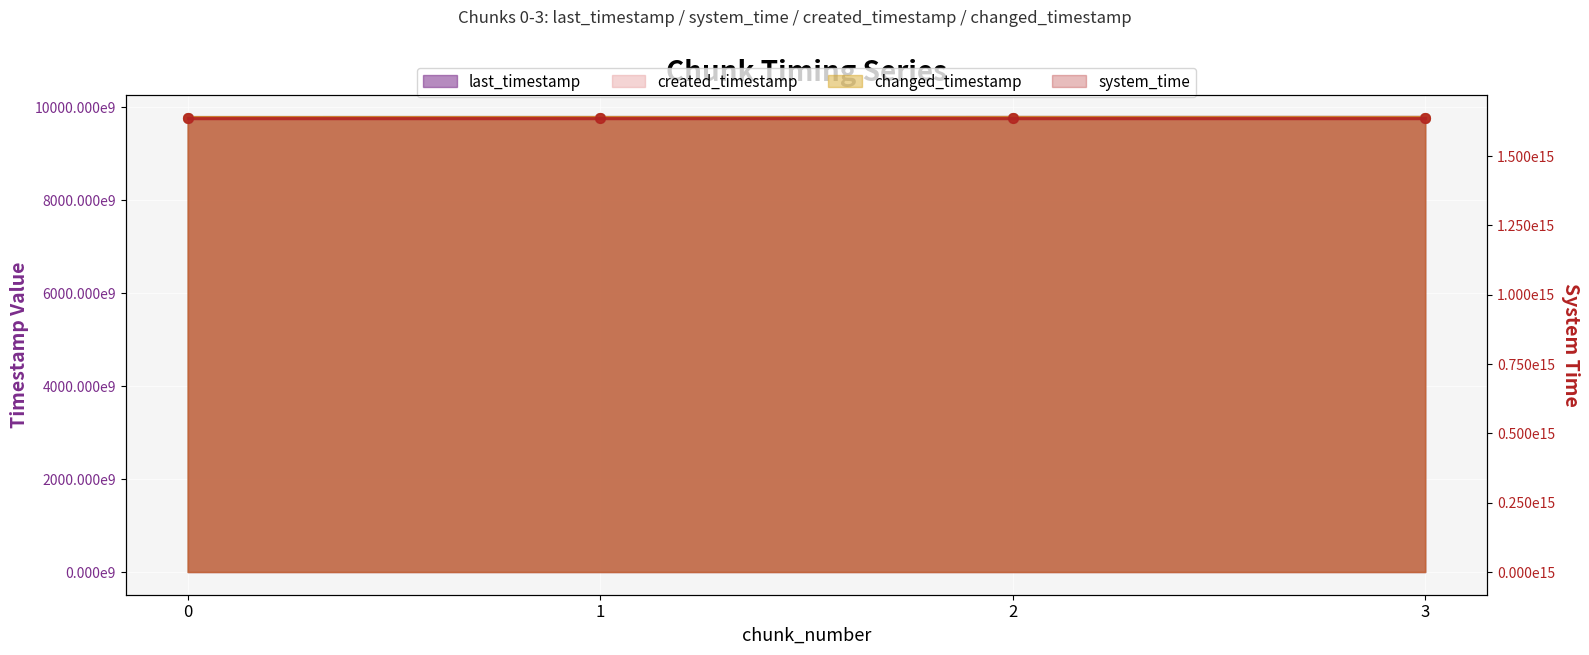

Is it true that system_time equals 1638800979083159 at 0?

True